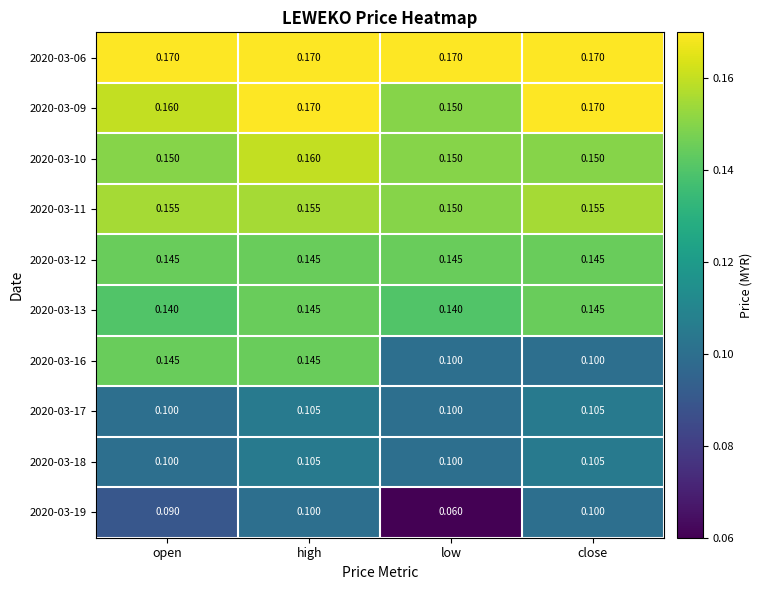

At which category is the sum across all series the highest?

high